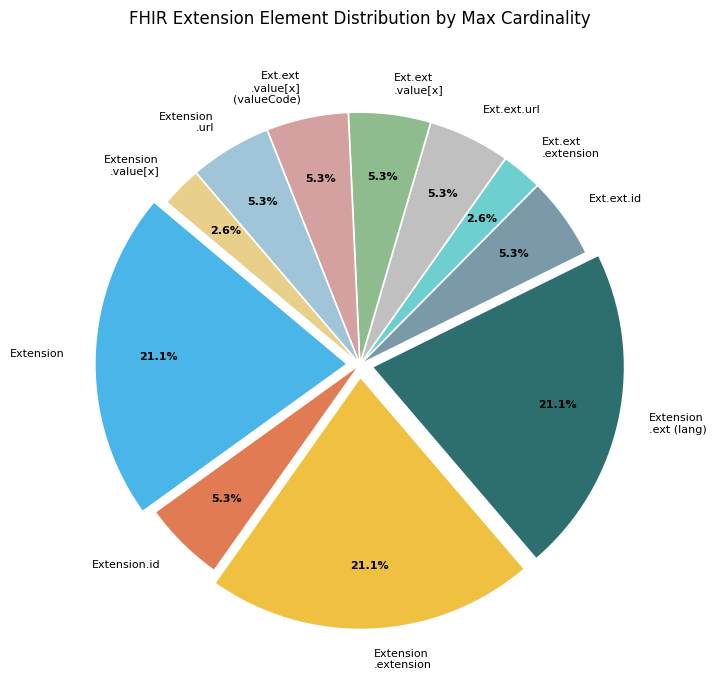

Is there a majority slice in this chart?

No